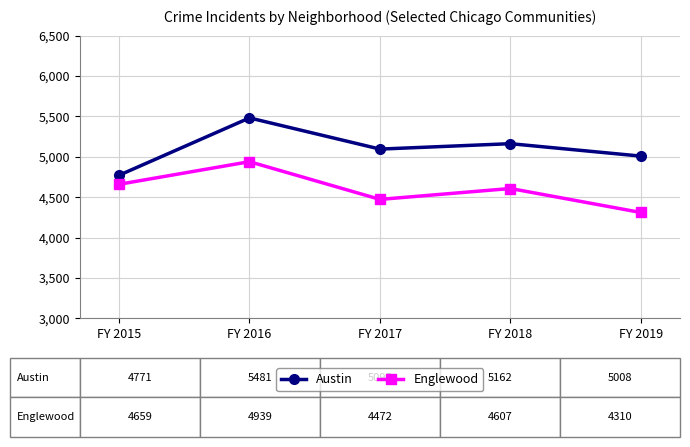

True or false: Austin and Englewood cross at least once.

False